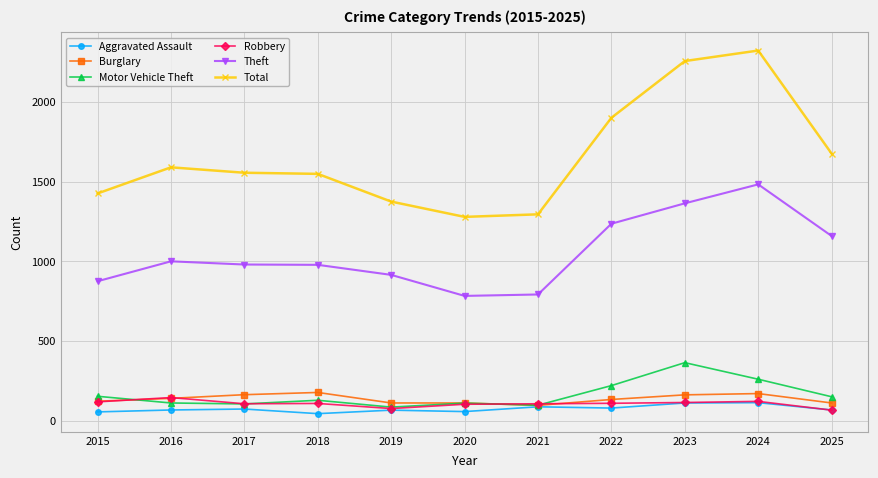

What is the average value of the Aggravated Assault series?

73